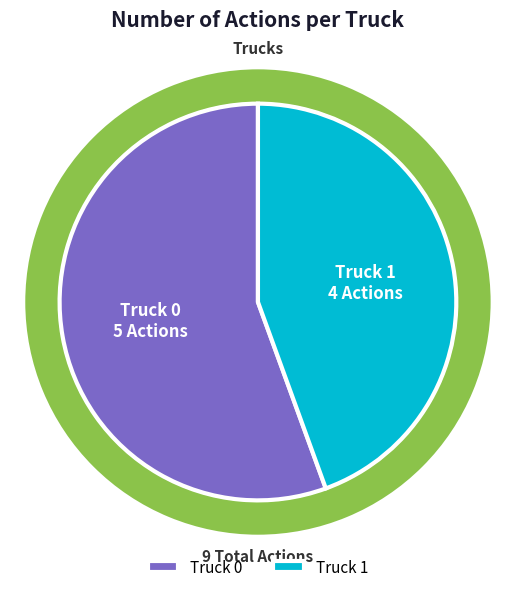

To the nearest percent, what is the combined percentage of Truck 0 and Truck 1?

100%